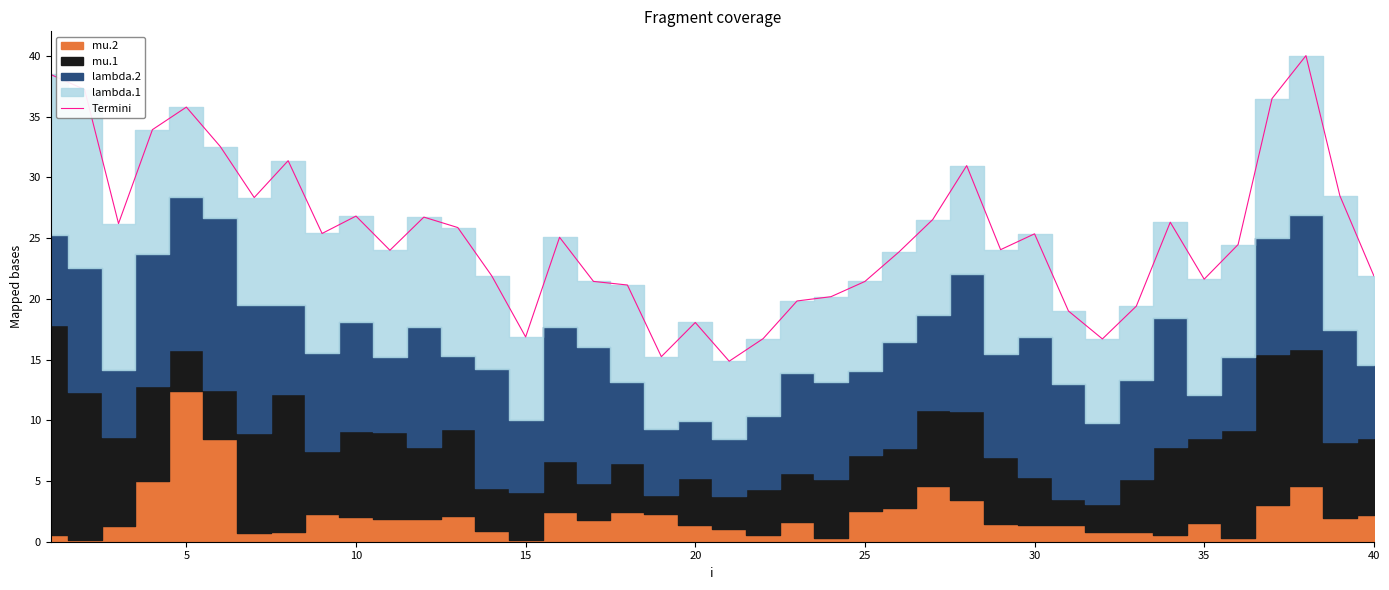

Does the chart have visible grid lines?

No